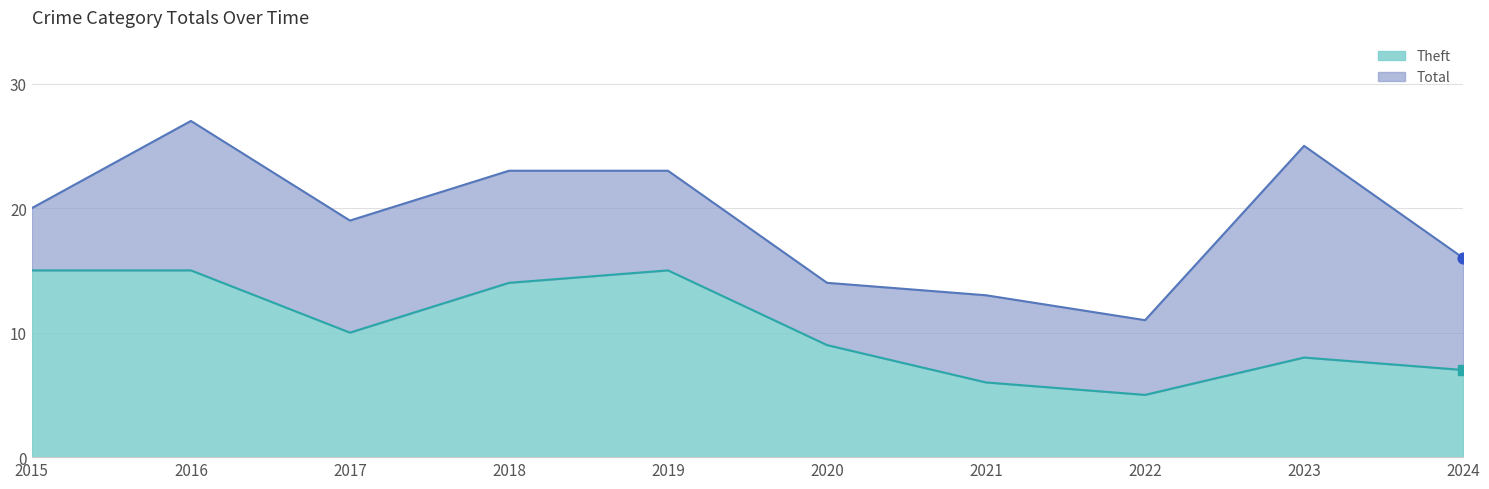

At which category is the sum across all series the highest?

2016